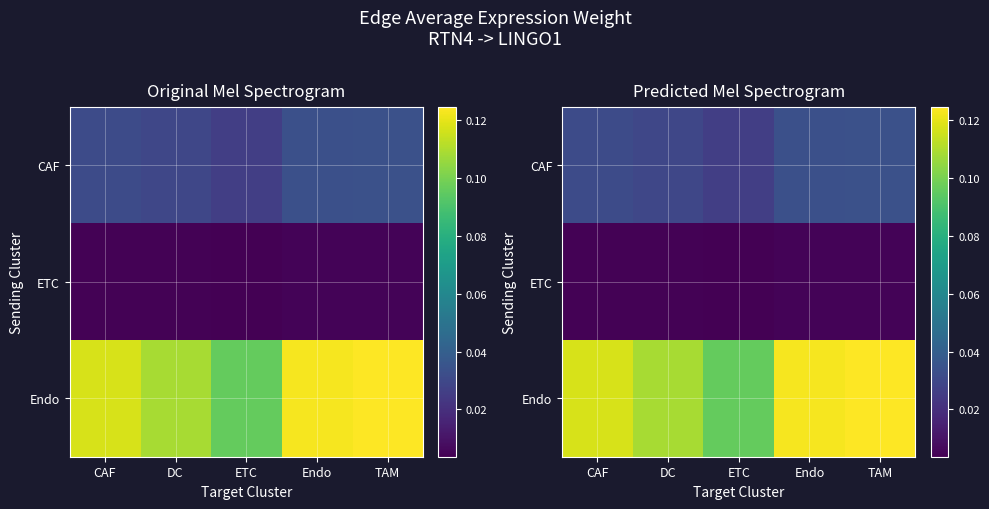

What is the total value across all series at ETC?

0.1